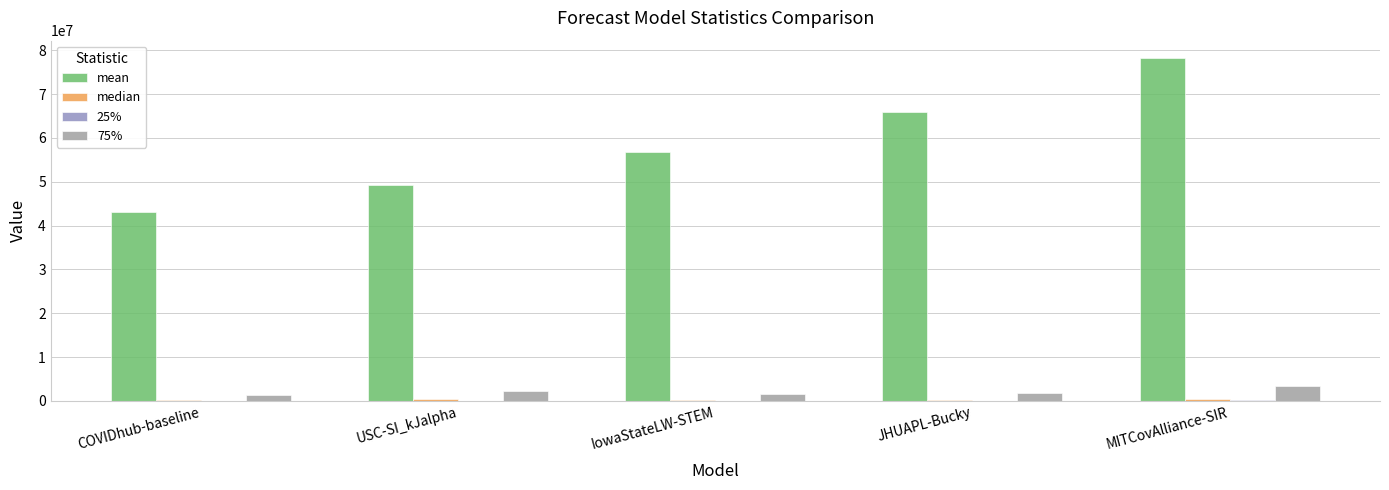

Does the chart contain stacked bars?

No